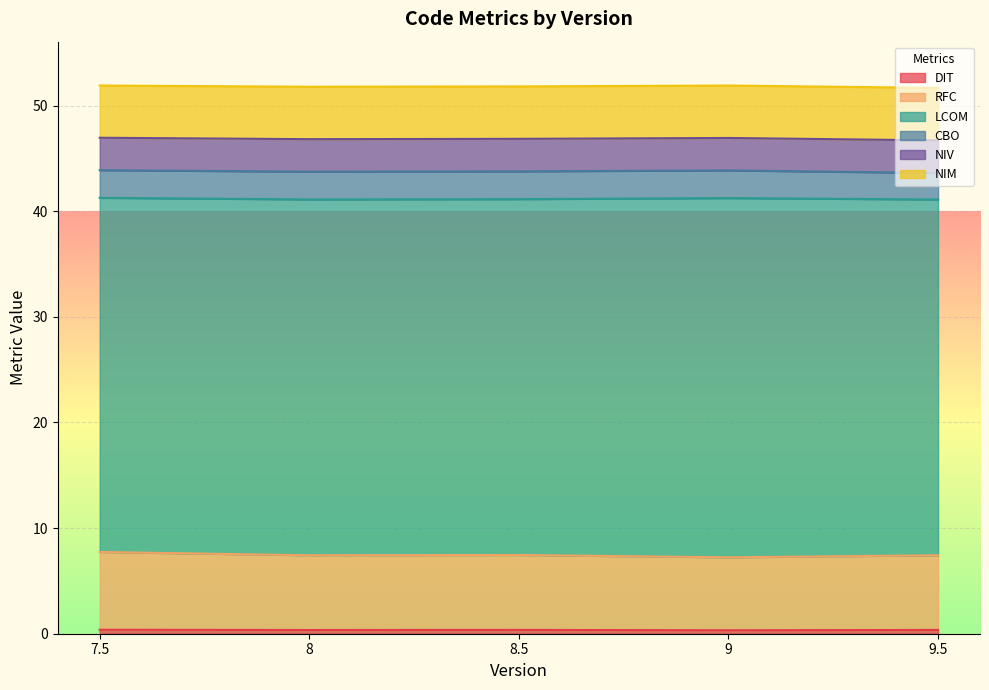

Where is NIV nearest to the value 43?

9.5